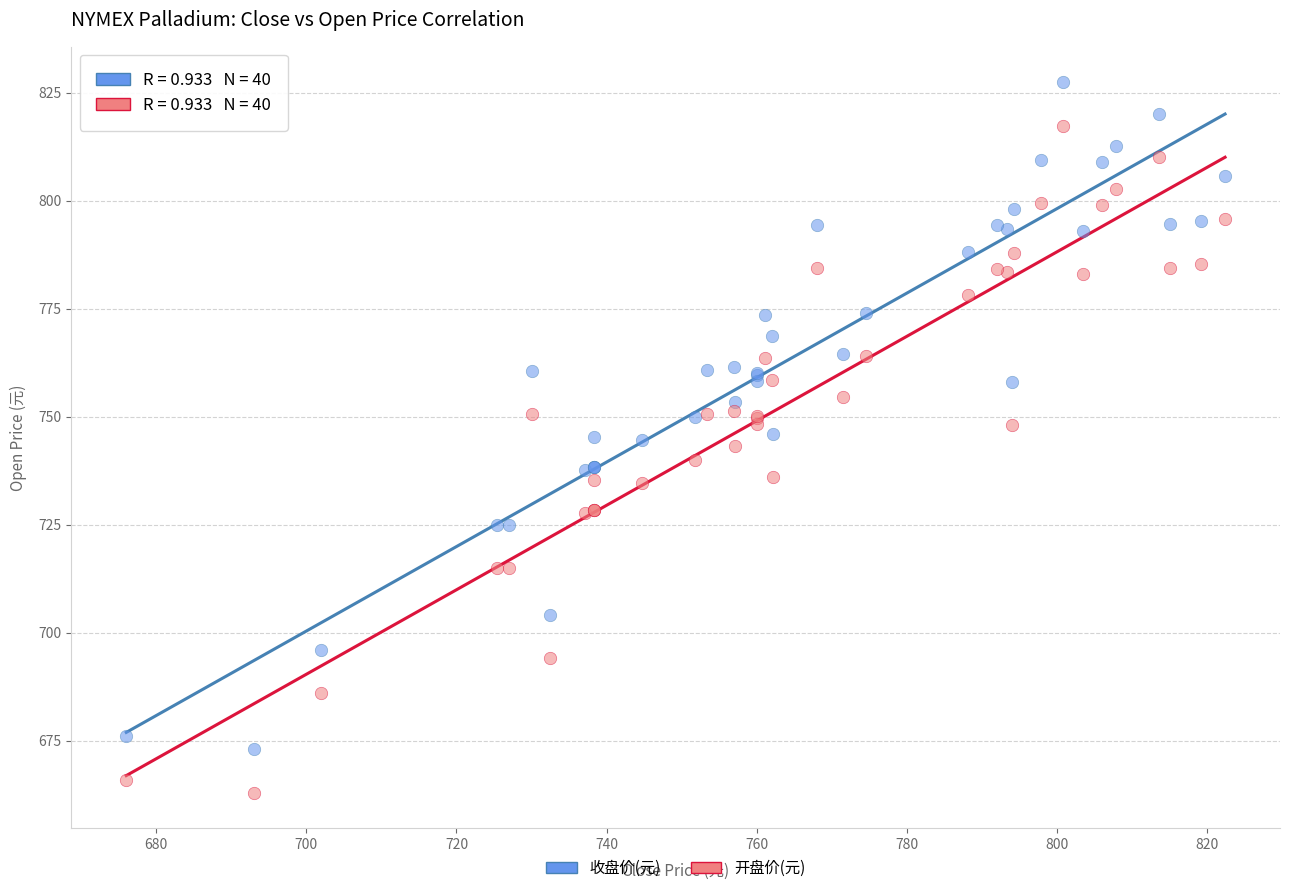

What is the X range (max minus min) for the scatter plot?

146.4